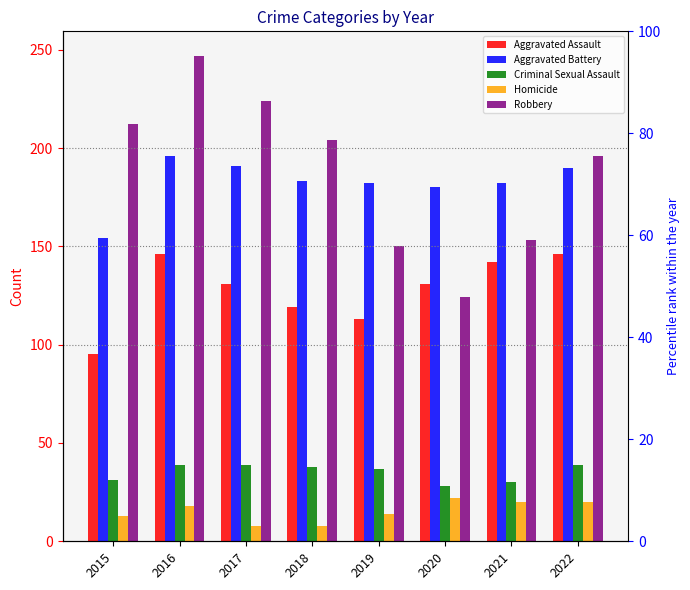

Which series has the widest spread of values?

Robbery